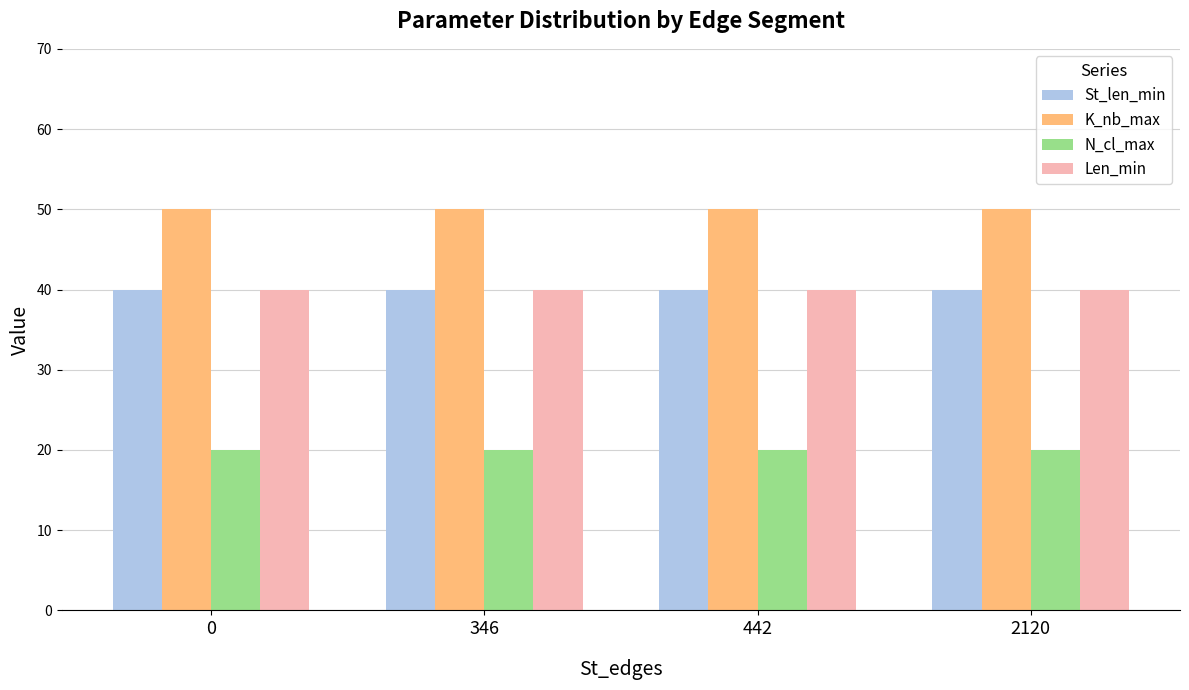

The value of N_cl_max at 0 is 20. True or false?

True